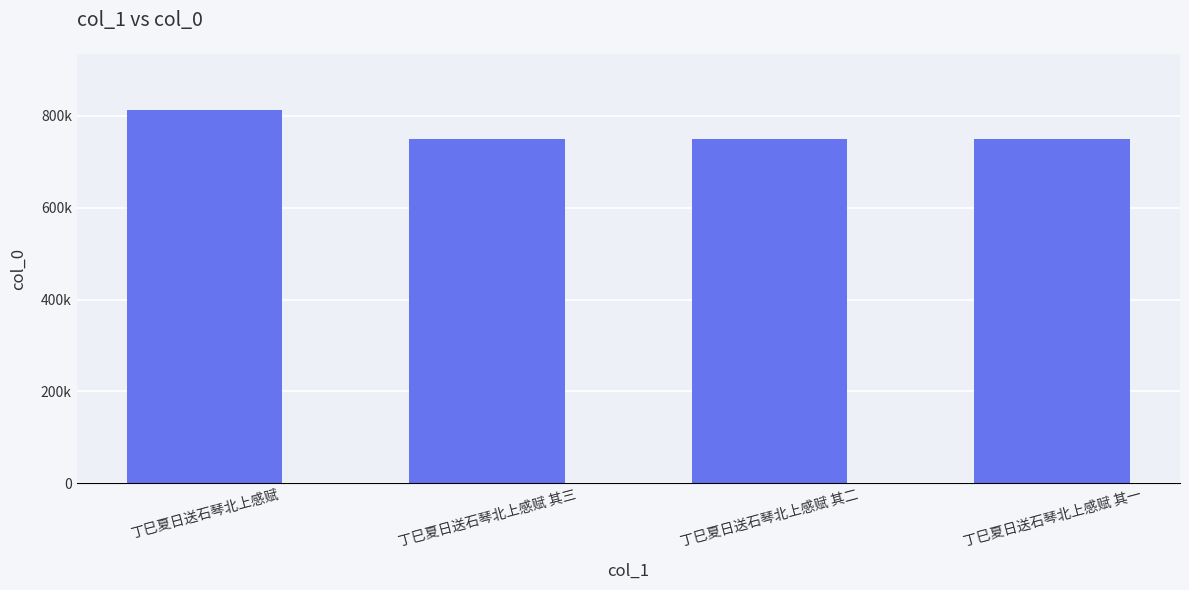

What is the label of the 1st bar from the left?

丁巳夏日送石琴北上感赋